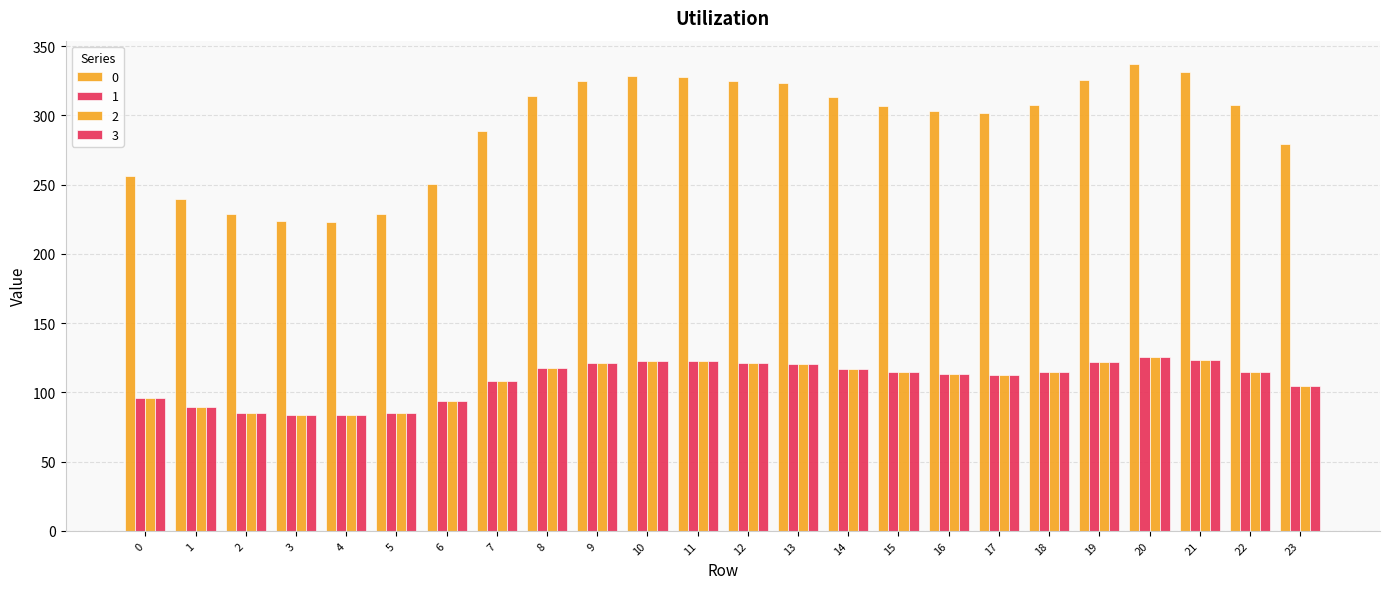

Read the 2 value at 19.

121.7